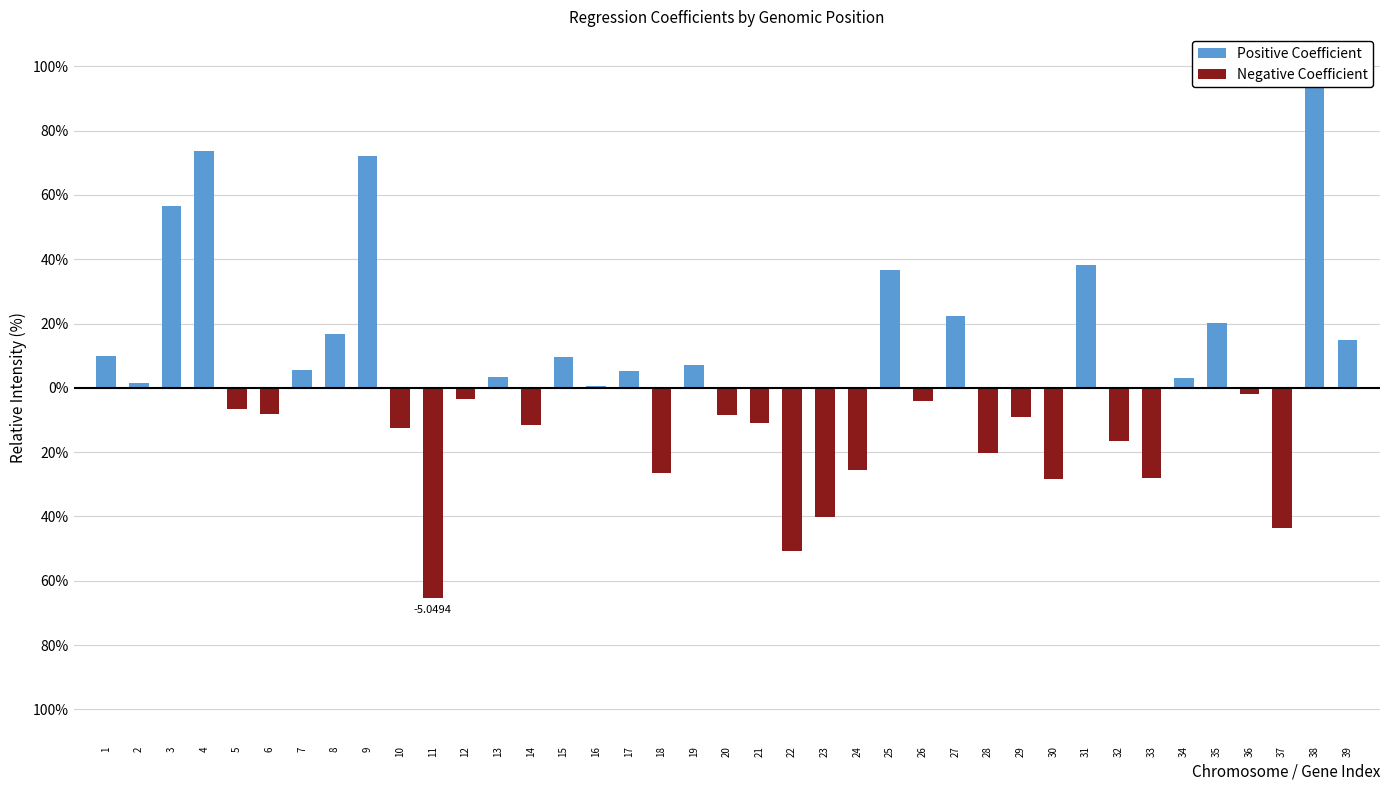

Is the value of Positive Coefficient at 8 greater than the value of Negative Coefficient at 27?

Yes